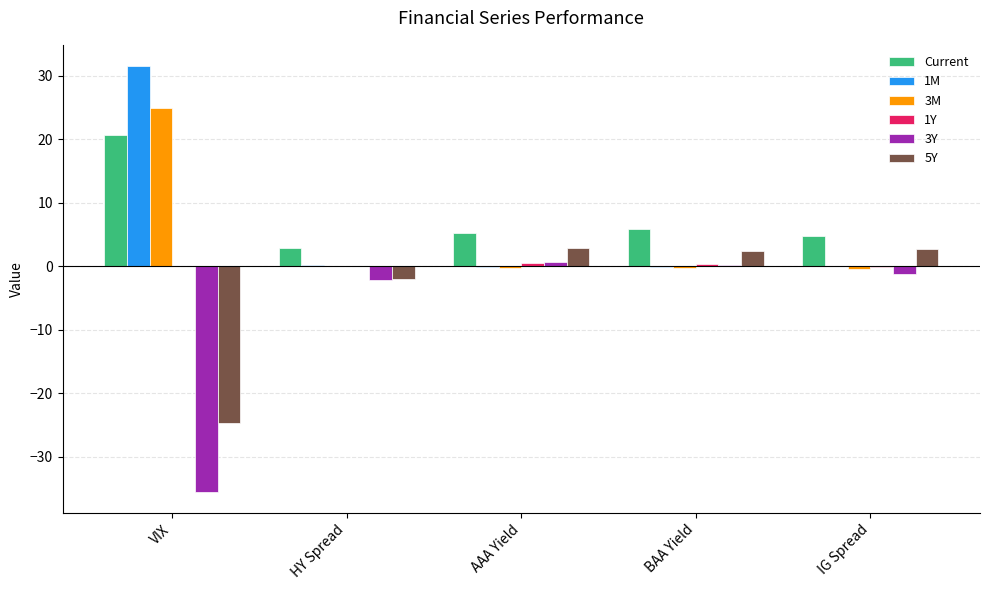

Is the value of 1M at VIX greater than the value of 3Y at VIX?

Yes